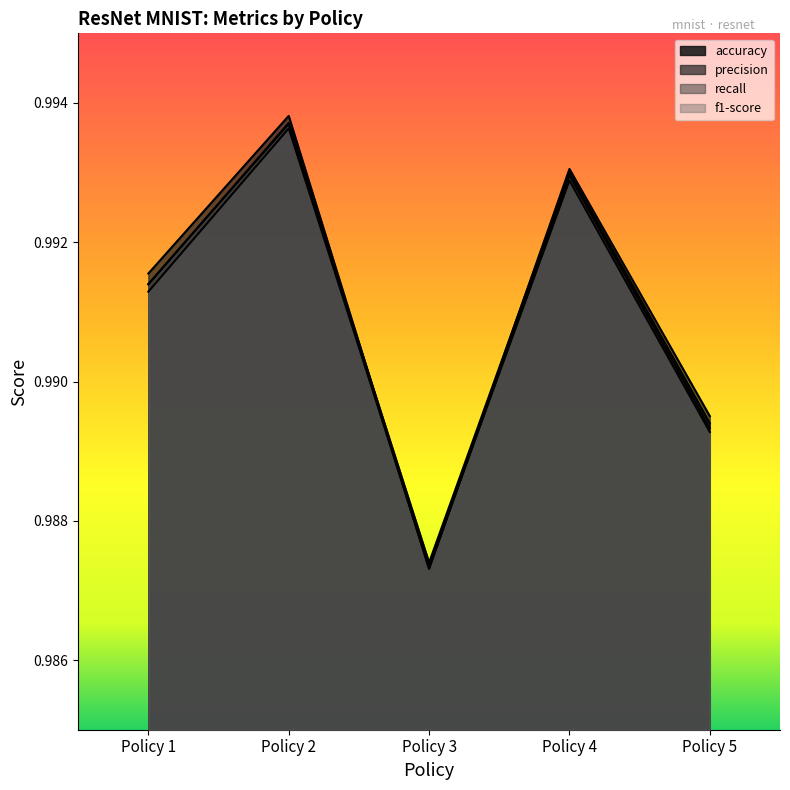

What is the sum of all f1-score values?

5.0